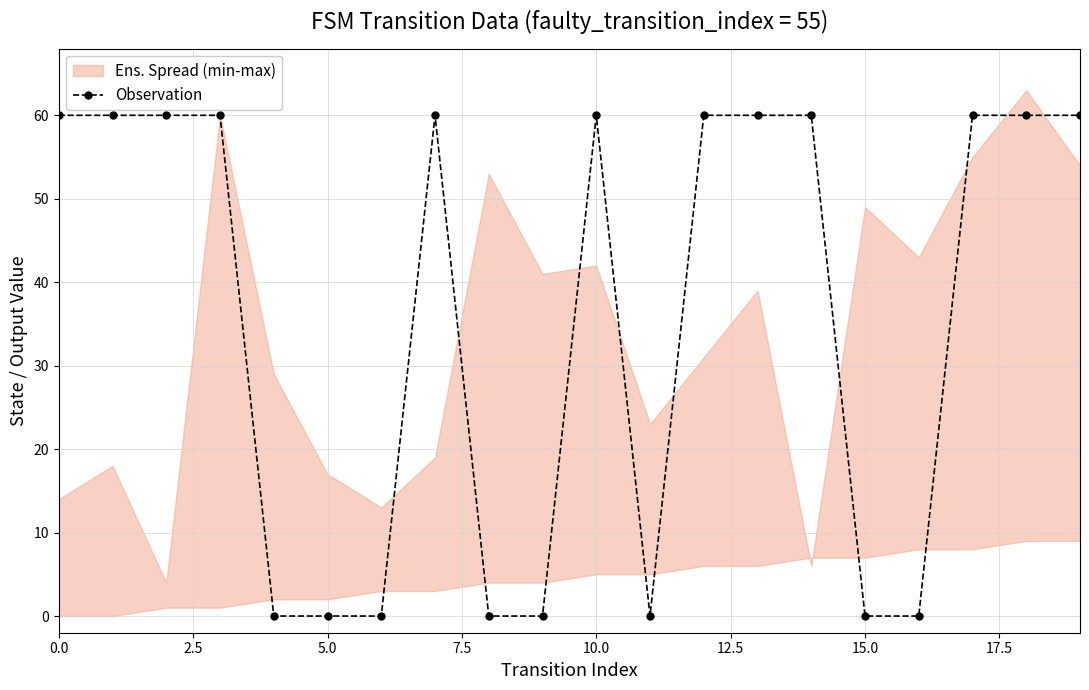

True or false: the data has more than 2 interior local peaks.

False